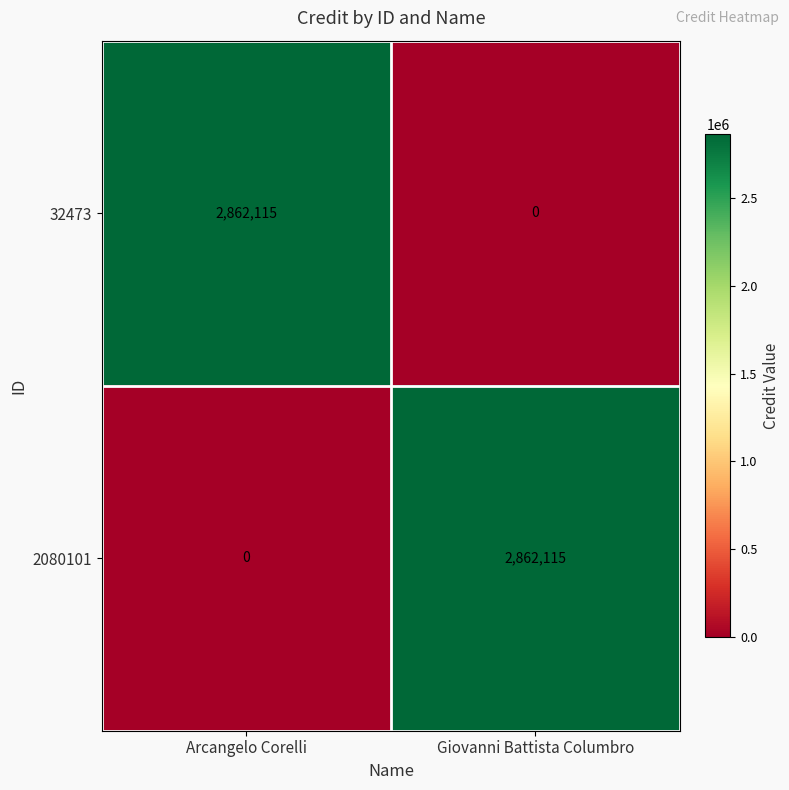

What is the difference between the highest and lowest values at Giovanni Battista Columbro?

2862115